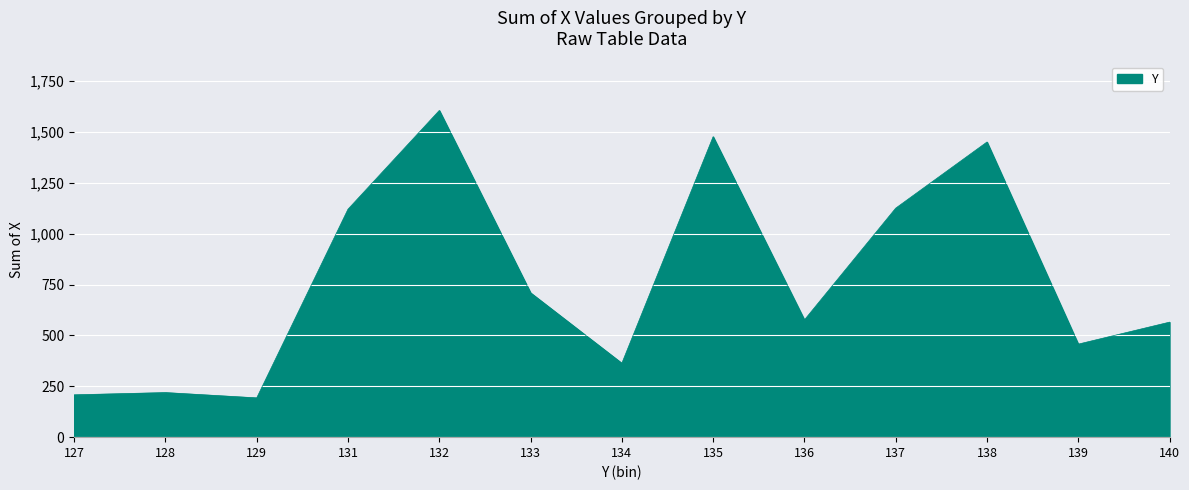

How many interior local valleys (lower than both neighbors) does the data have?

4